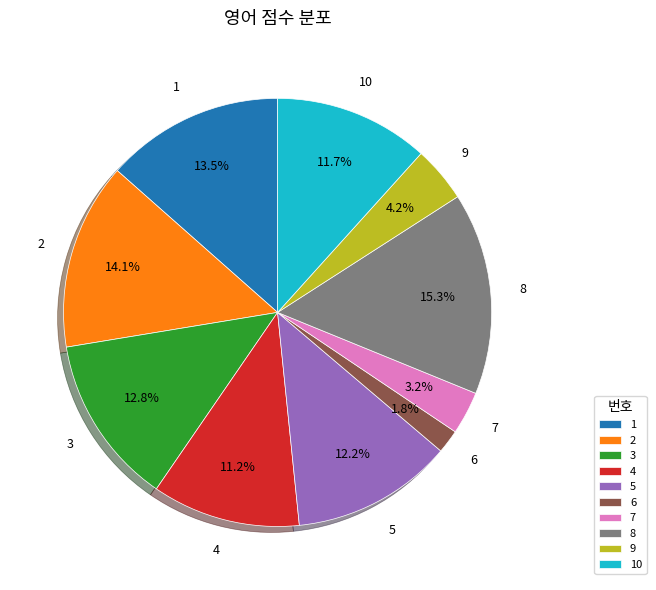

How many slices are in this pie chart?

10